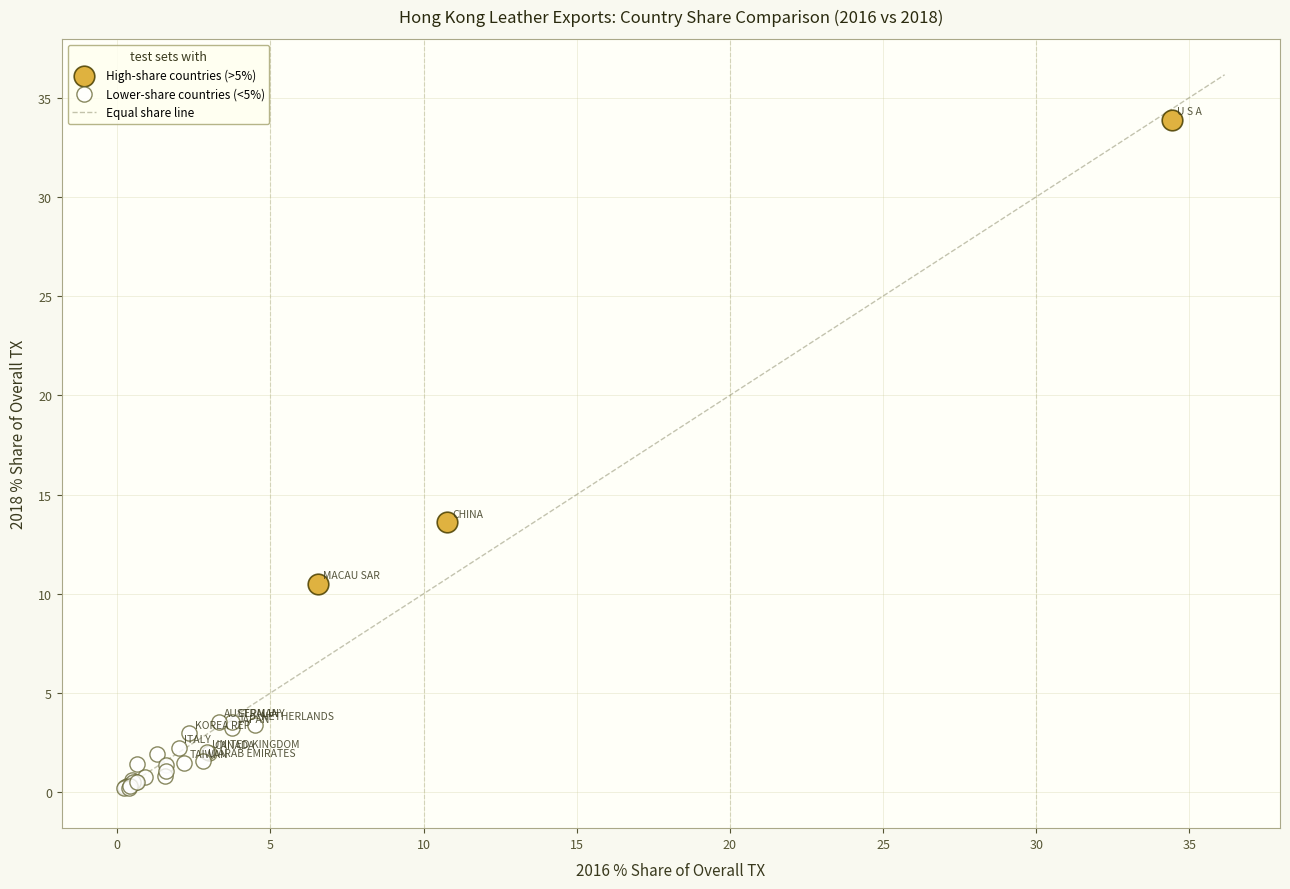

Which series contains the lowest Y value?

Lower-share countries (<5%)